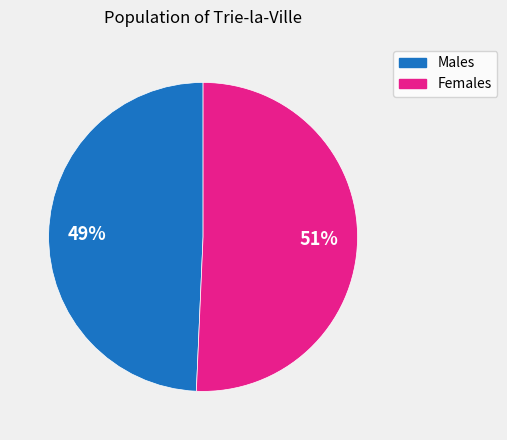

To the nearest percent, what is the average slice percentage?

50%